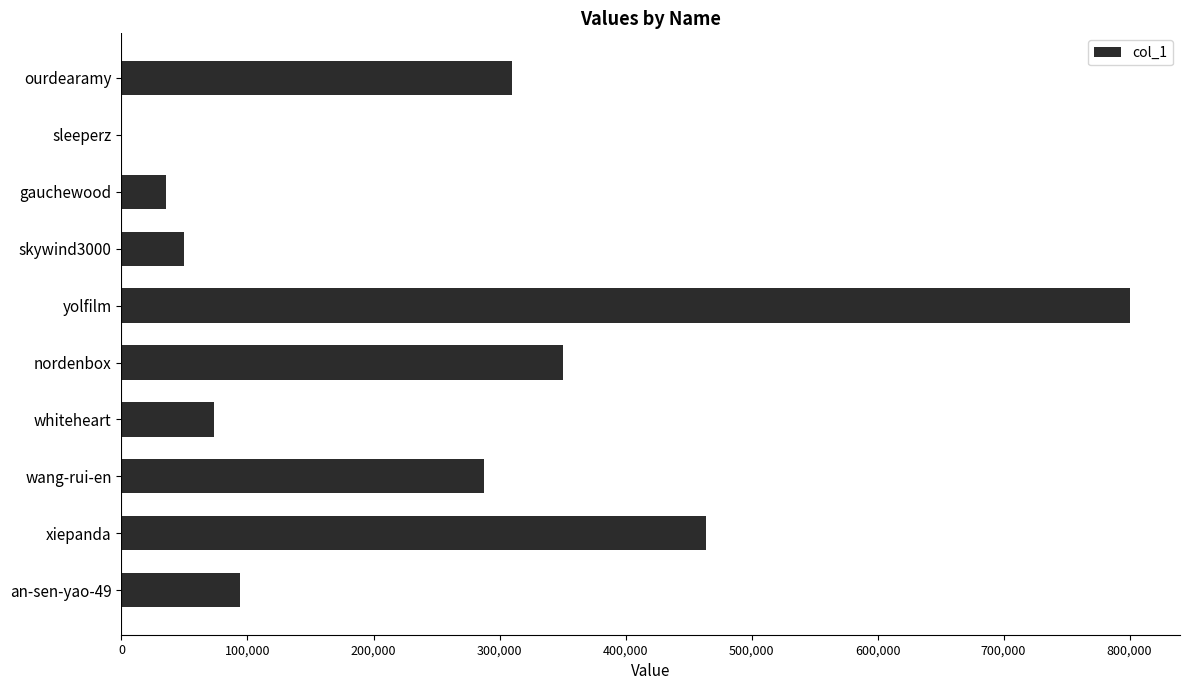

How many data points does each series have?

10